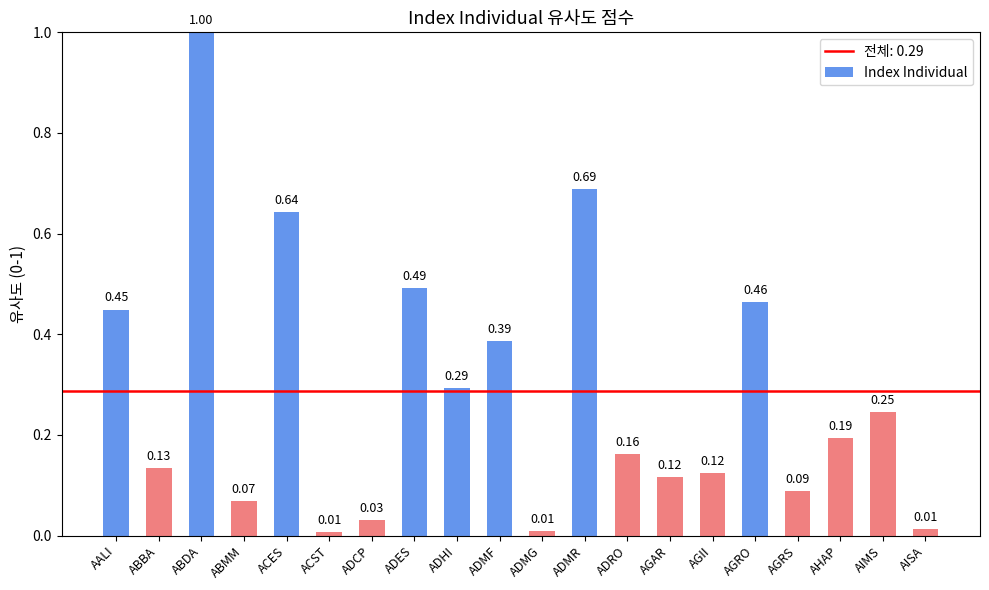

At which category does the chart reach its peak across all series?

ABDA